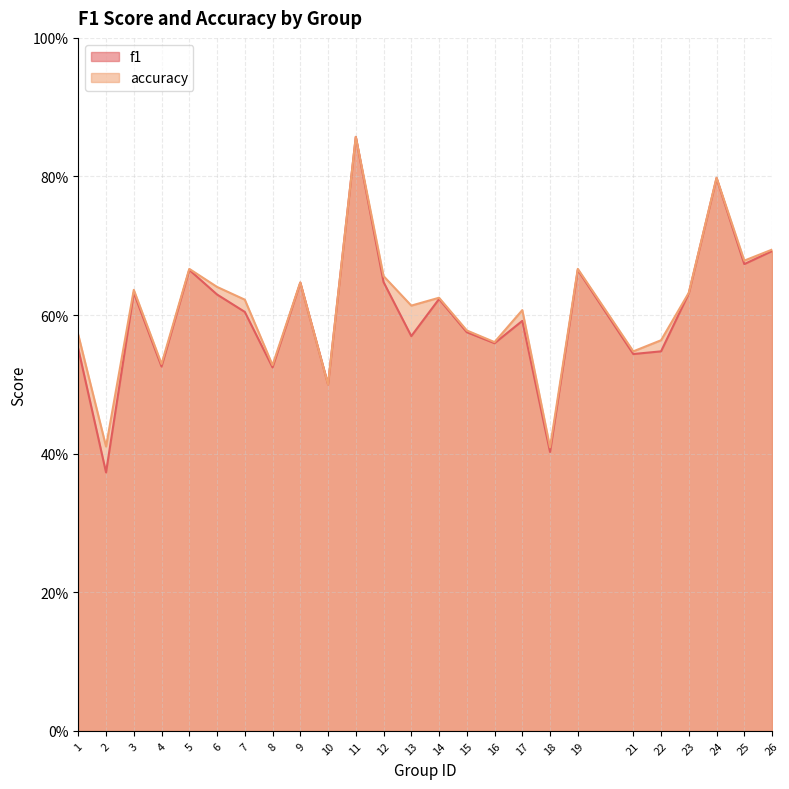

What is the sum of all f1 values?

15.0